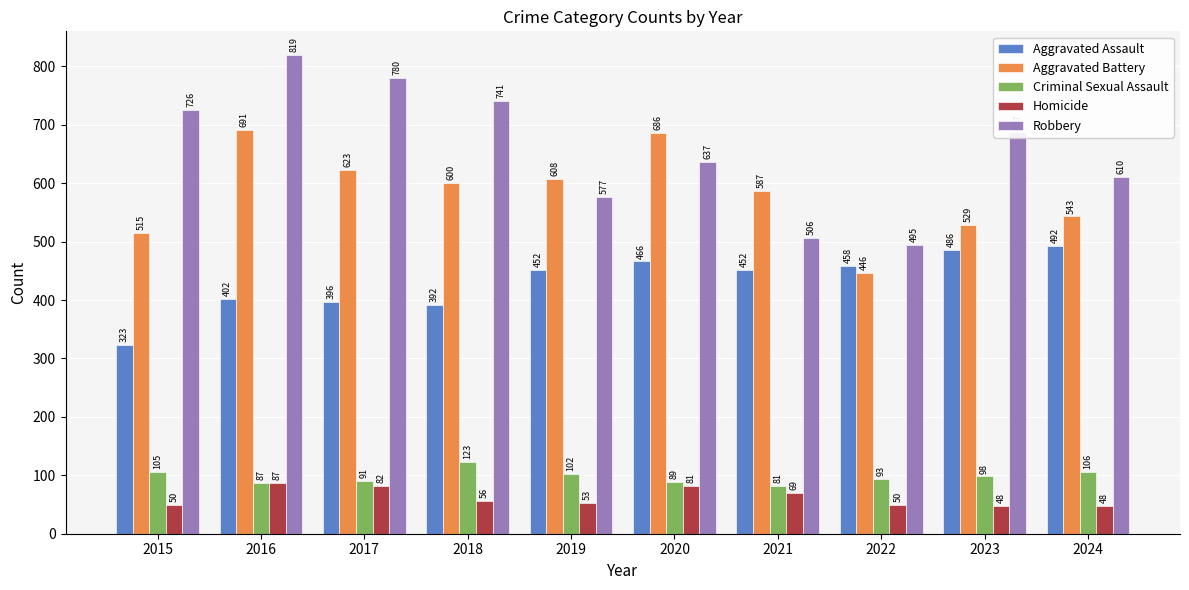

What is the value of the Aggravated Battery bar at the 1st from the left?

515